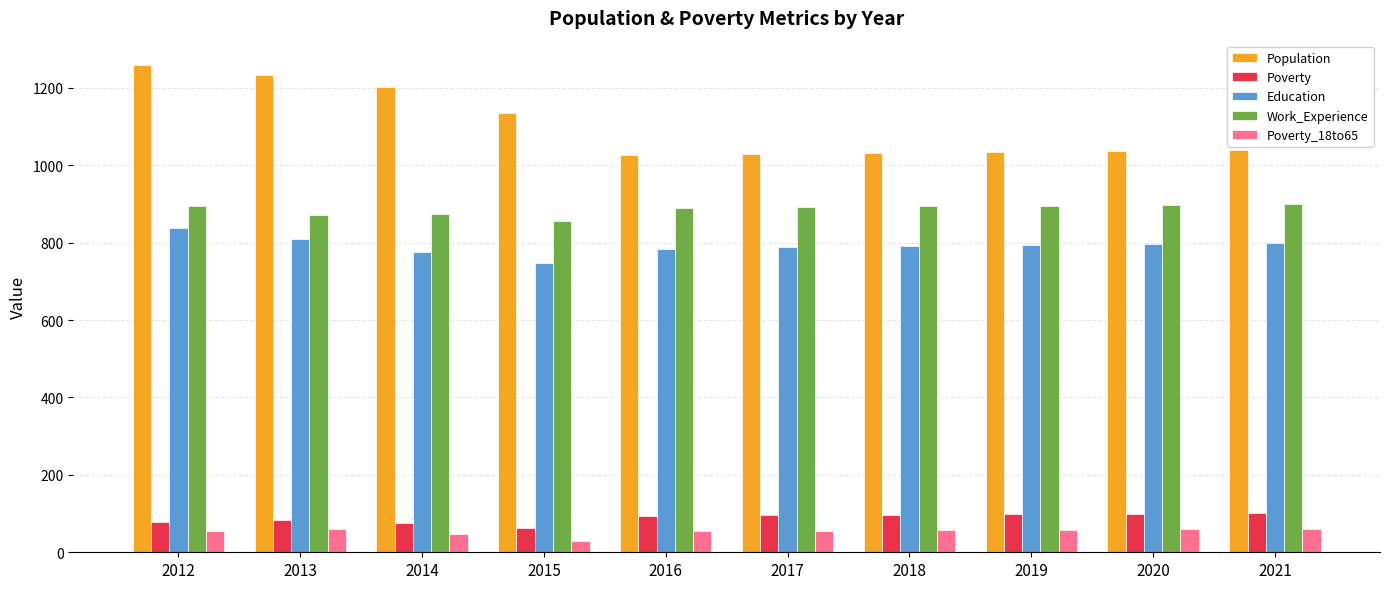

What is the total value across all series at 2015?

2829